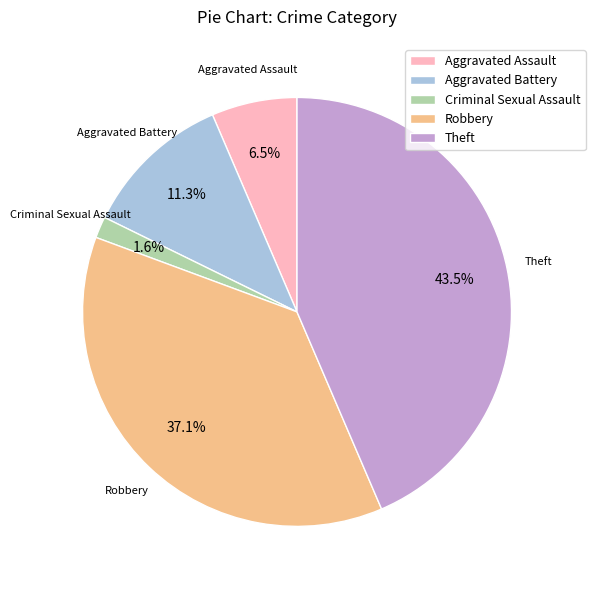

Is there any slice that represents more than half of the pie?

No